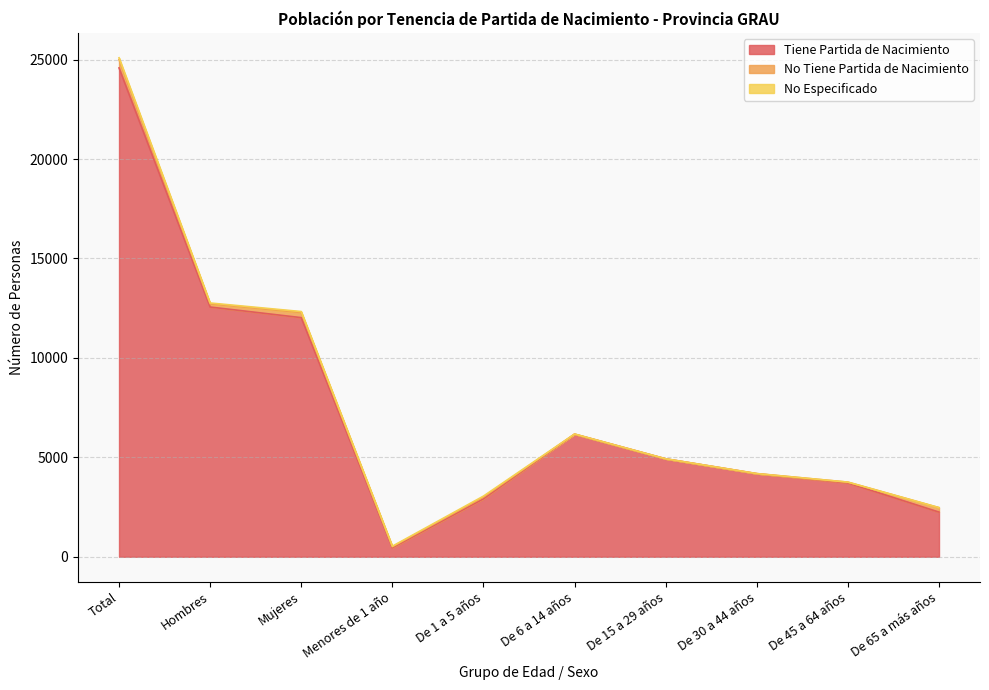

Which series has the largest range (max minus min)?

Tiene Partida de Nacimiento